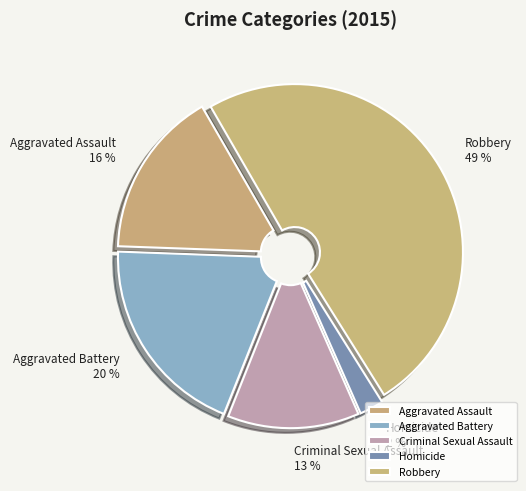

Do Criminal Sexual Assault and Homicide together represent more than half of the pie?

No